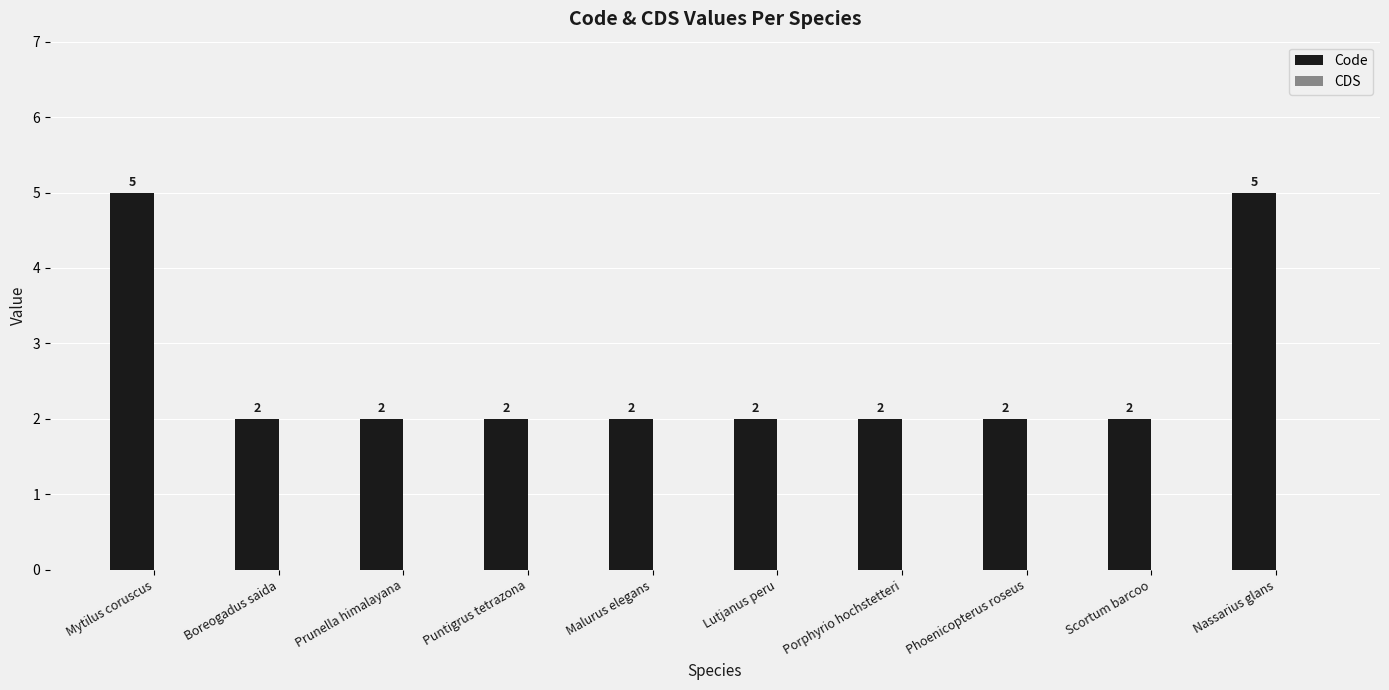

What is the greatest value displayed?

5